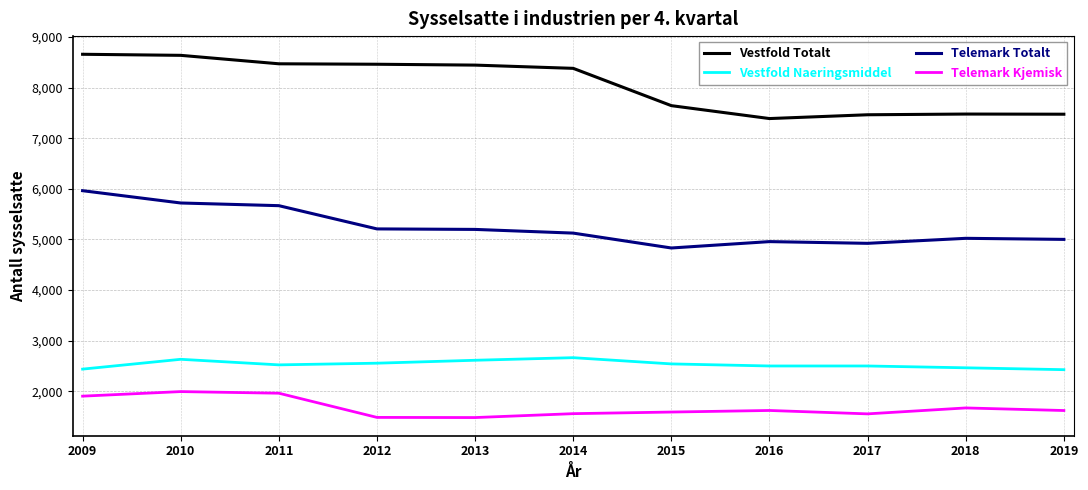

Is this an area chart (filled region under the line)?

No